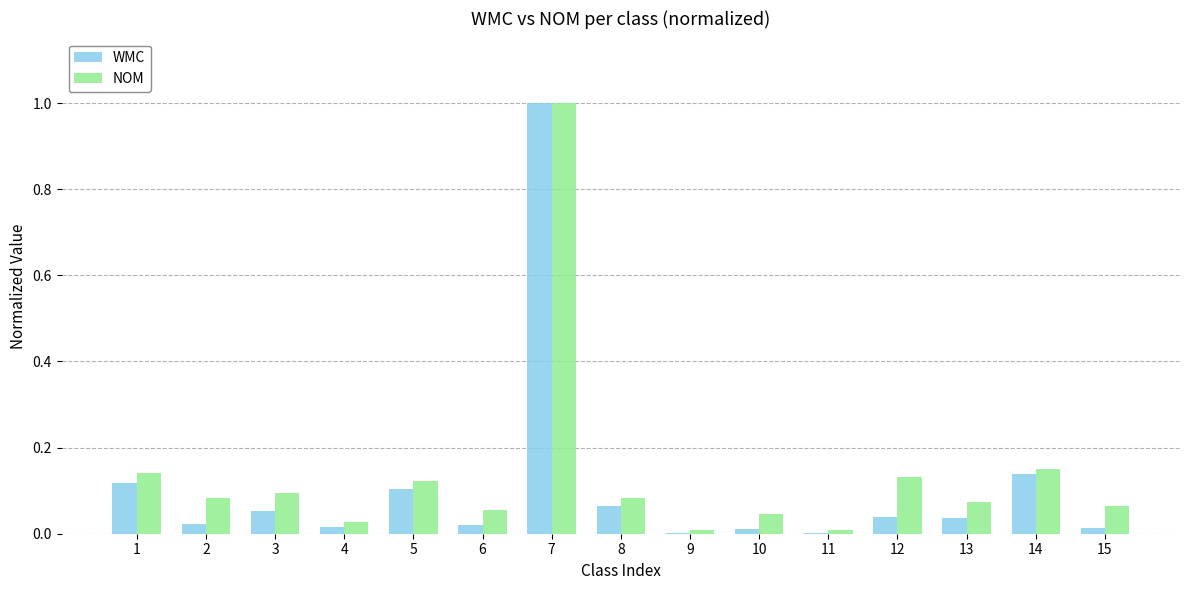

What is the maximum value shown in the chart?

1.0